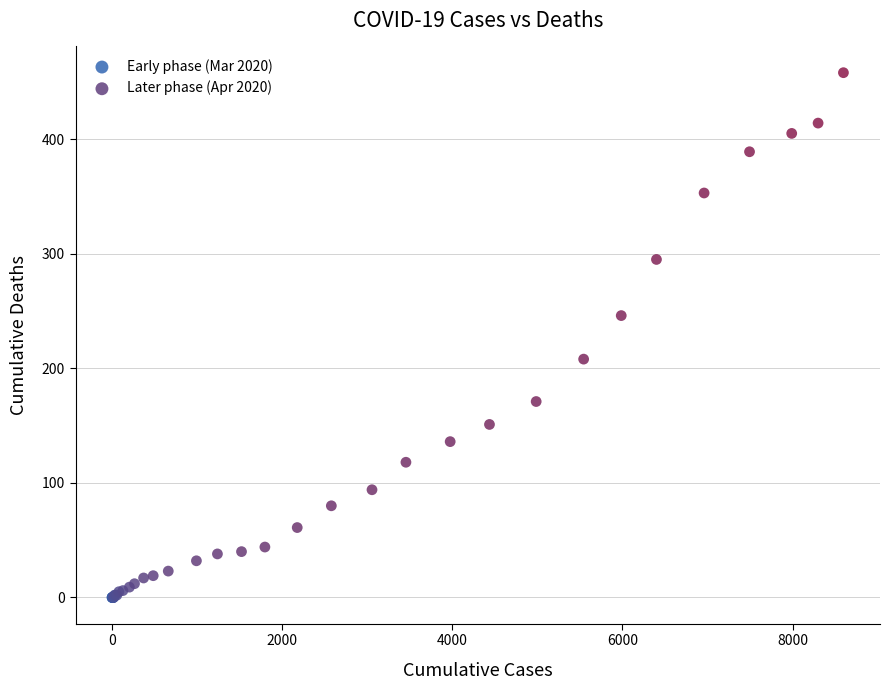

Which series has the widest spread of Y values?

Later phase (Apr 2020)